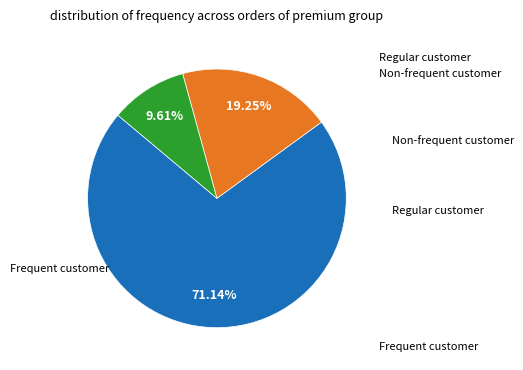

Is there a majority slice in this chart?

Yes